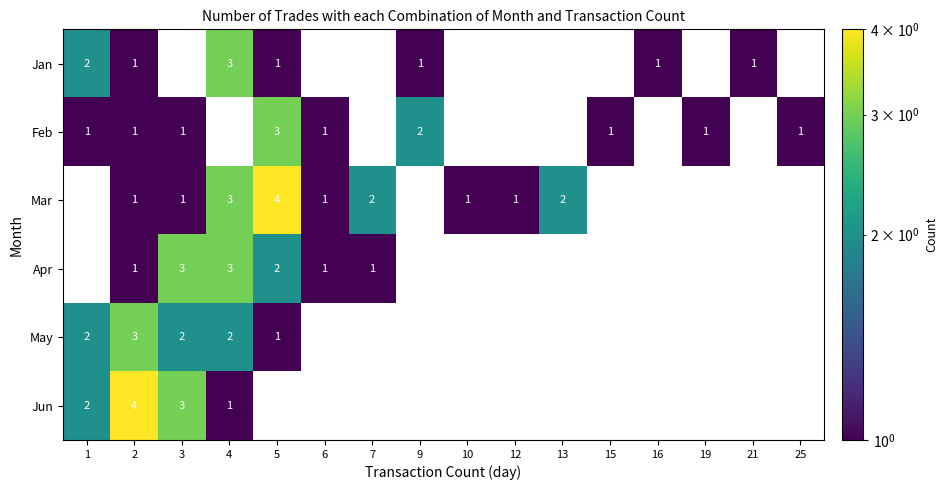

The Jan series shows 1 at 2. True or false?

True